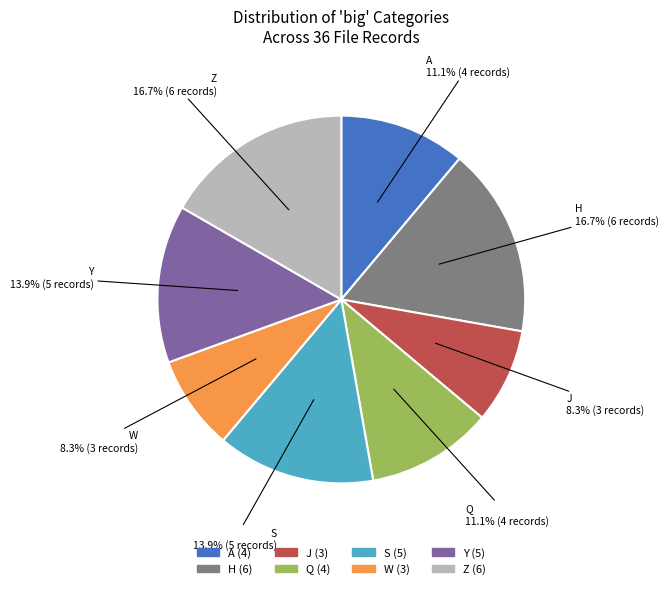

Is Q the majority of the pie?

No